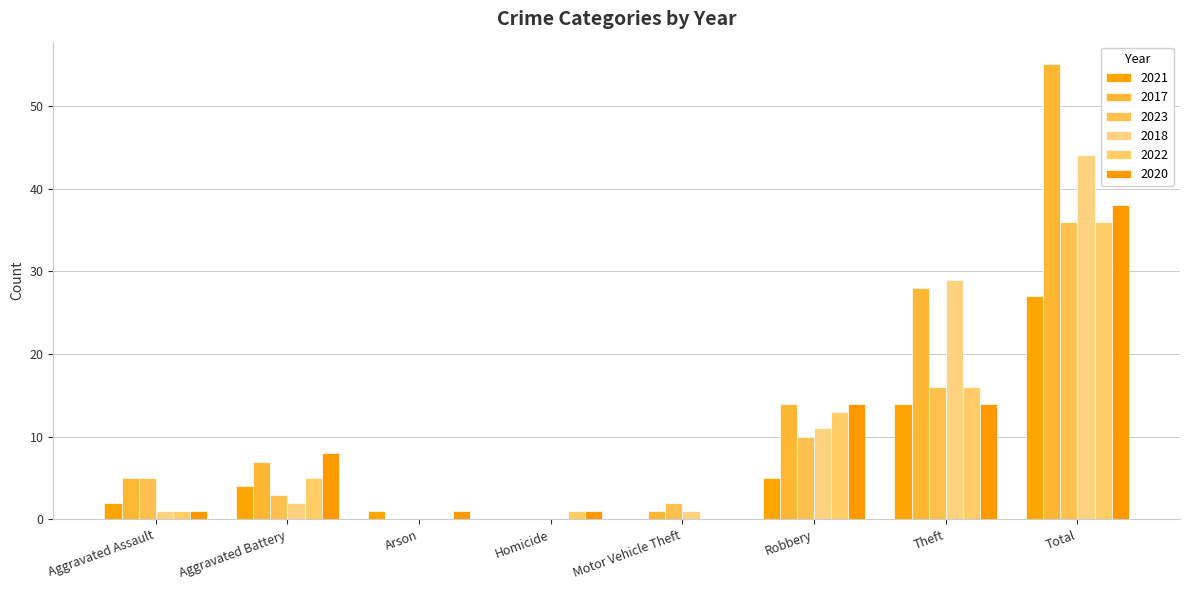

Does the chart contain stacked bars?

No